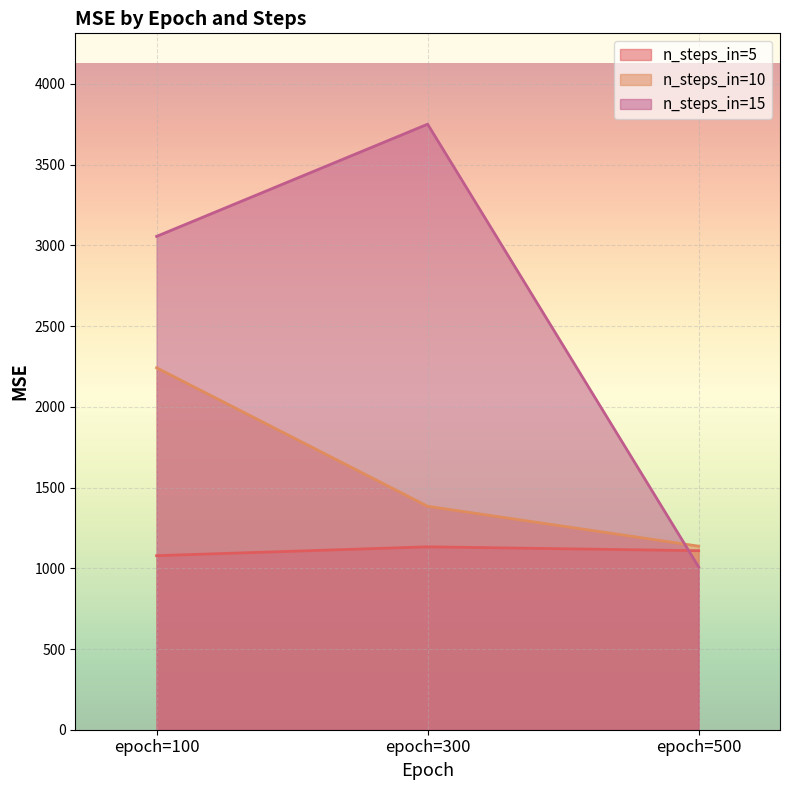

Rank the series at epoch=100 from lowest to highest value.

n_steps_in=5, n_steps_in=10, n_steps_in=15